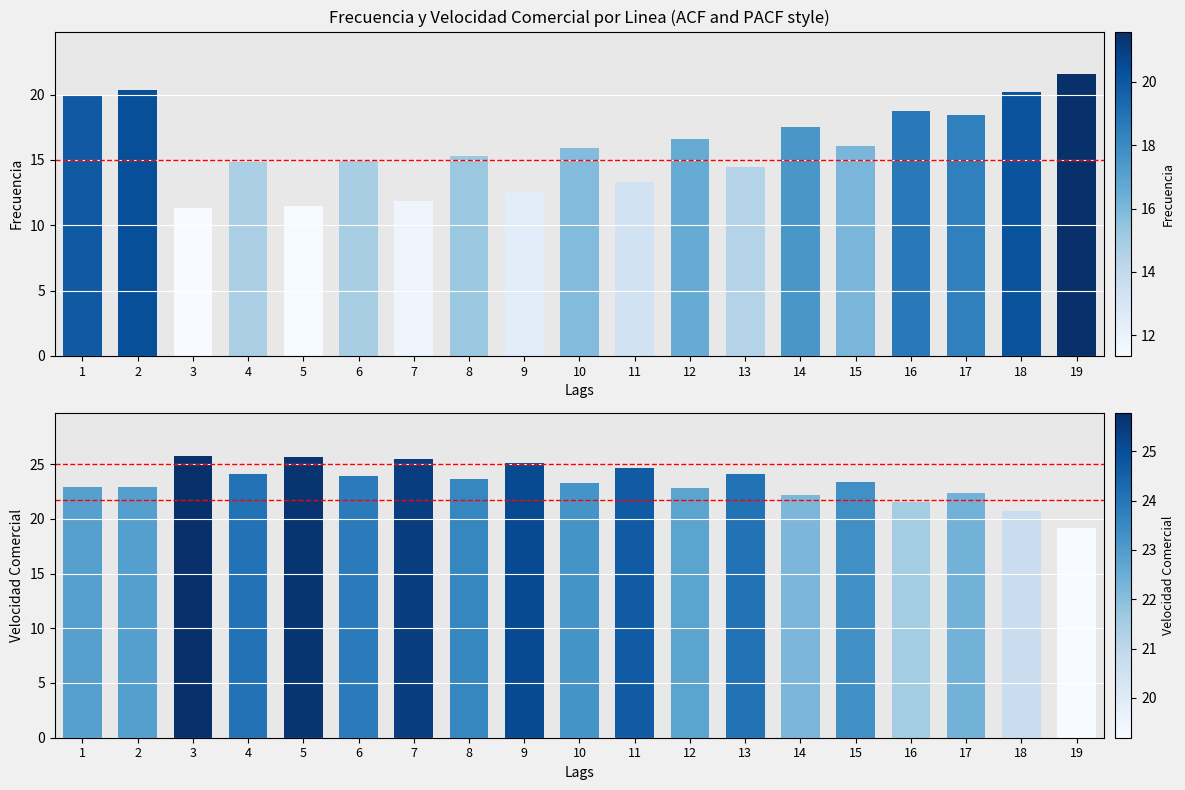

What is the difference between the highest and lowest values at 12?

6.2